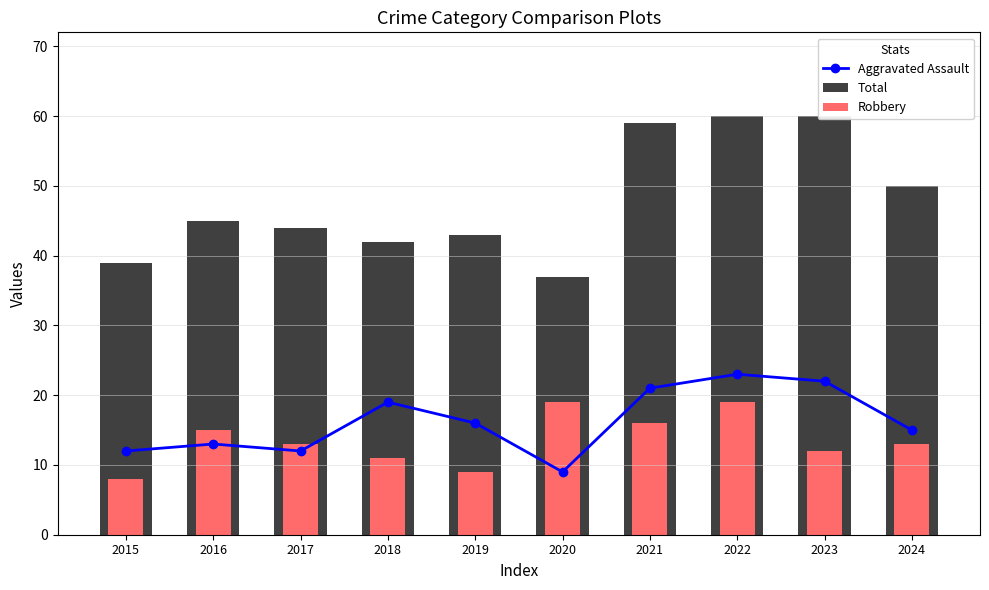

At which category is the sum across all series the highest?

2022